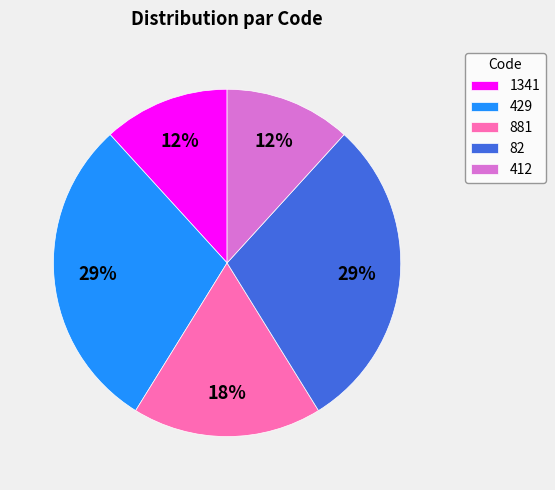

Count the number of slices in the pie.

5